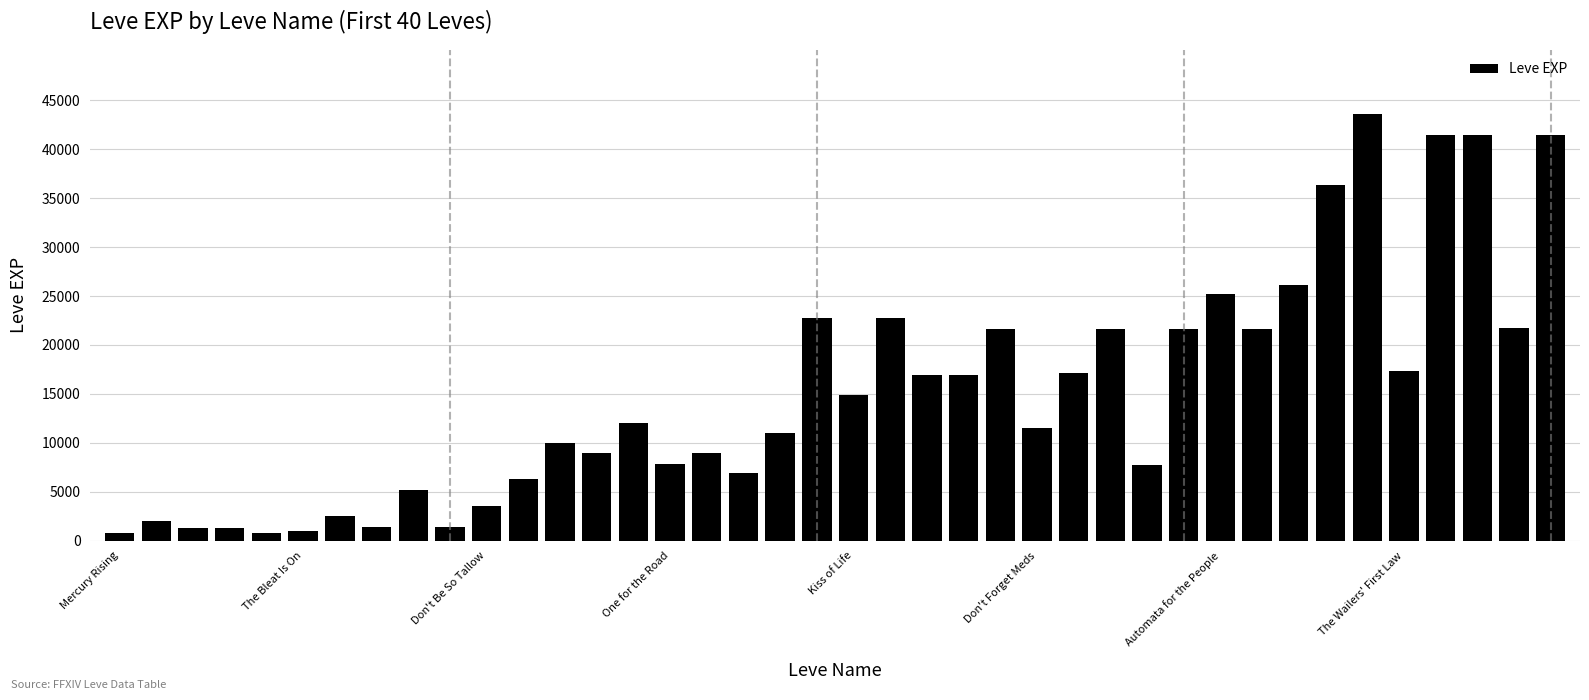

What is the difference between the second highest and minimum values?

40610